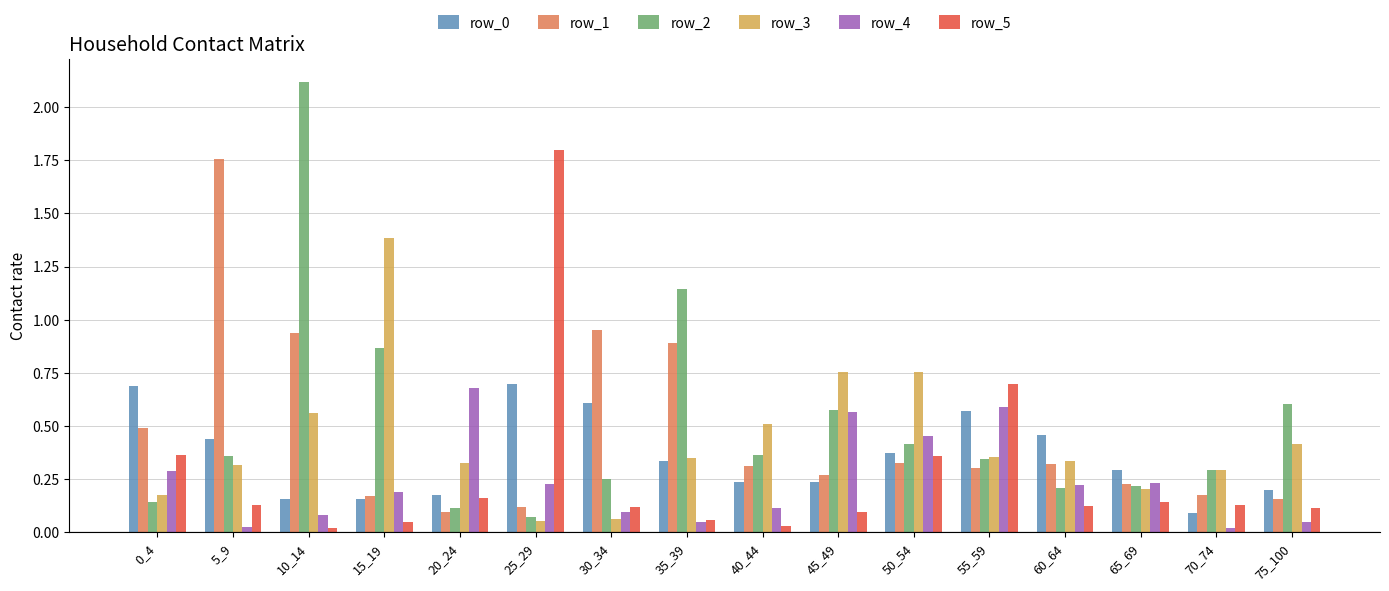

Is the value of row_0 at 10_14 greater than the value of row_3 at 25_29?

Yes